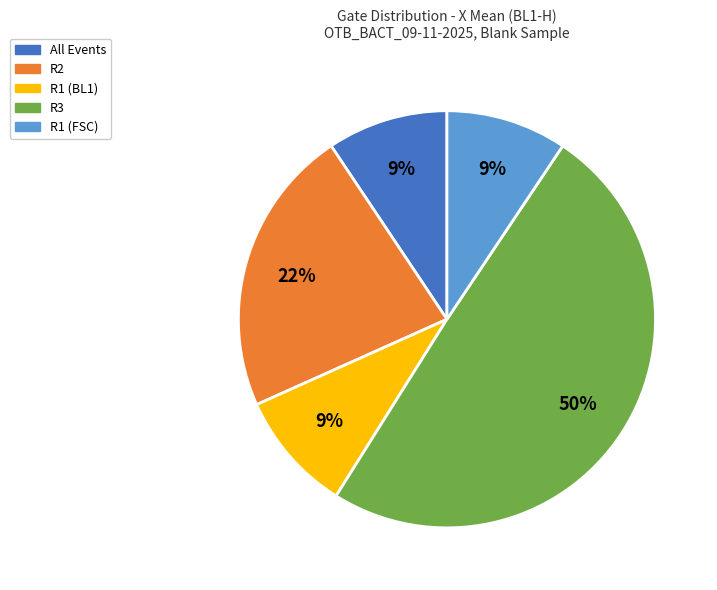

The All Events slice represents 9% of the pie. True or false?

True